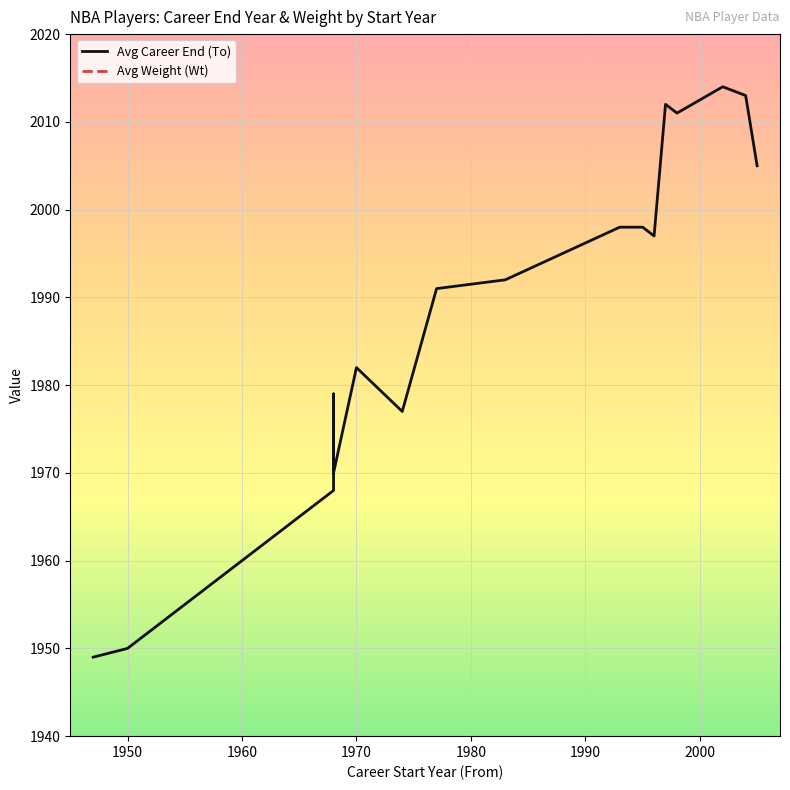

What is the difference between the maximum and second lowest values in the Avg Career End (To) series?

64